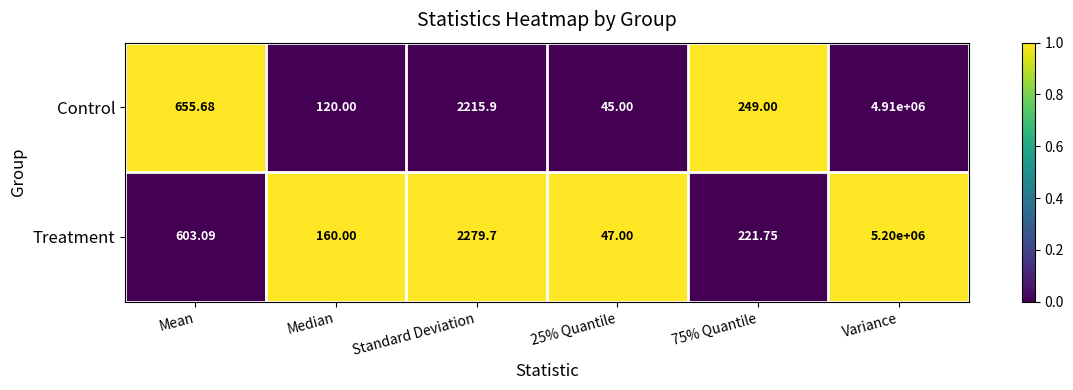

Which series has the largest total across all categories?

Treatment